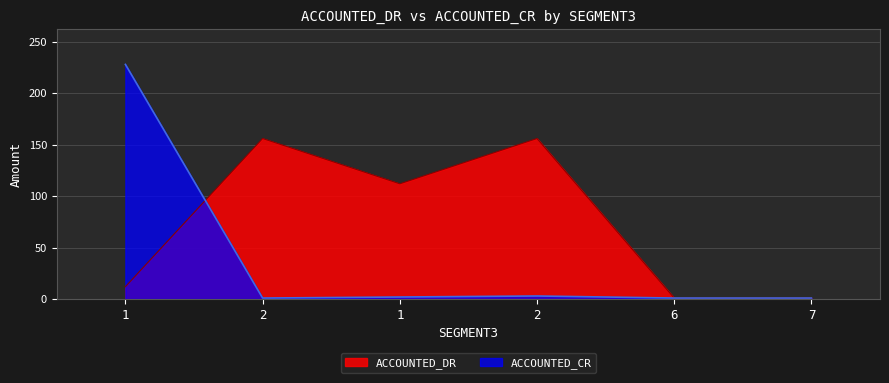

What is the sum of all ACCOUNTED_DR values?

438